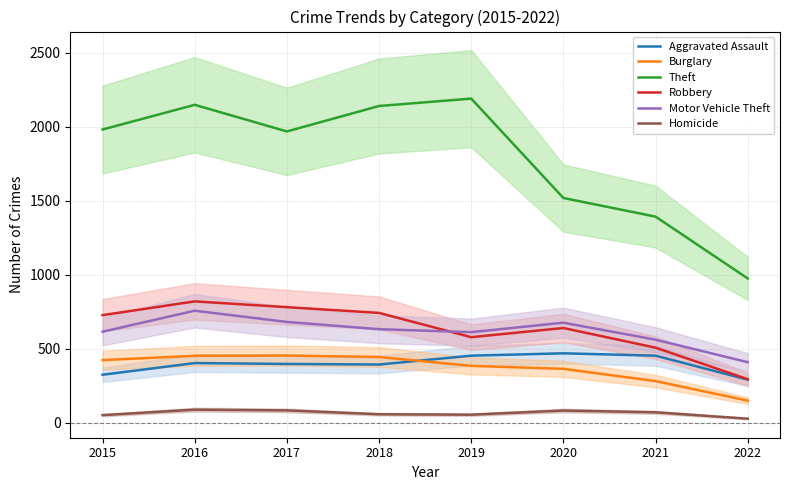

What value does the Homicide series have at 2018?

56